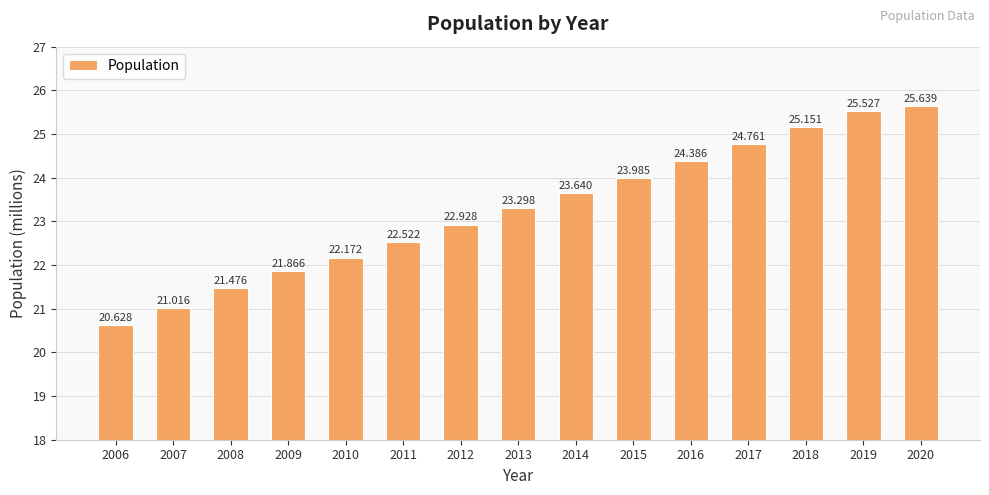

At which category does the chart reach its peak across all series?

2020